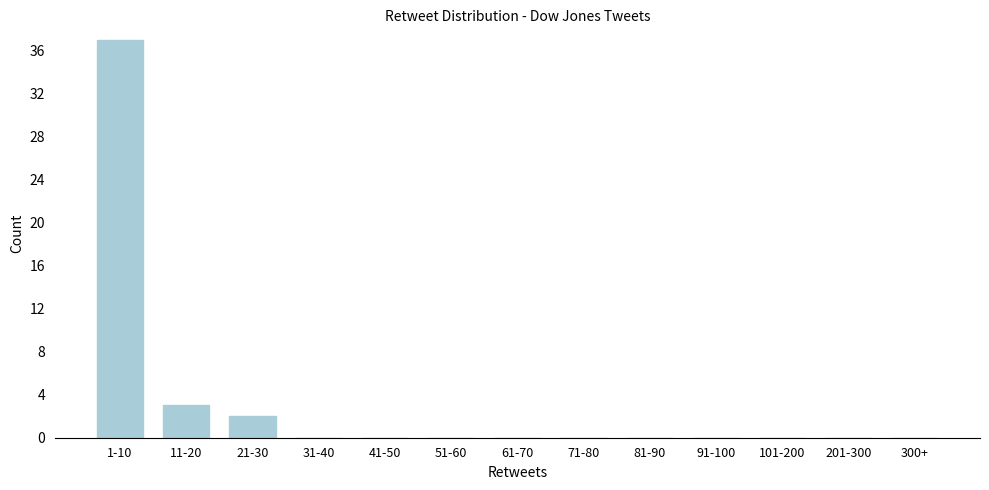

Reading left to right, transcribe all the data shown in this chart.

1-10=37	11-20=3	21-30=2	31-40=0	41-50=0	51-60=0	61-70=0	71-80=0	81-90=0	91-100=0	101-200=0	201-300=0	300+=0